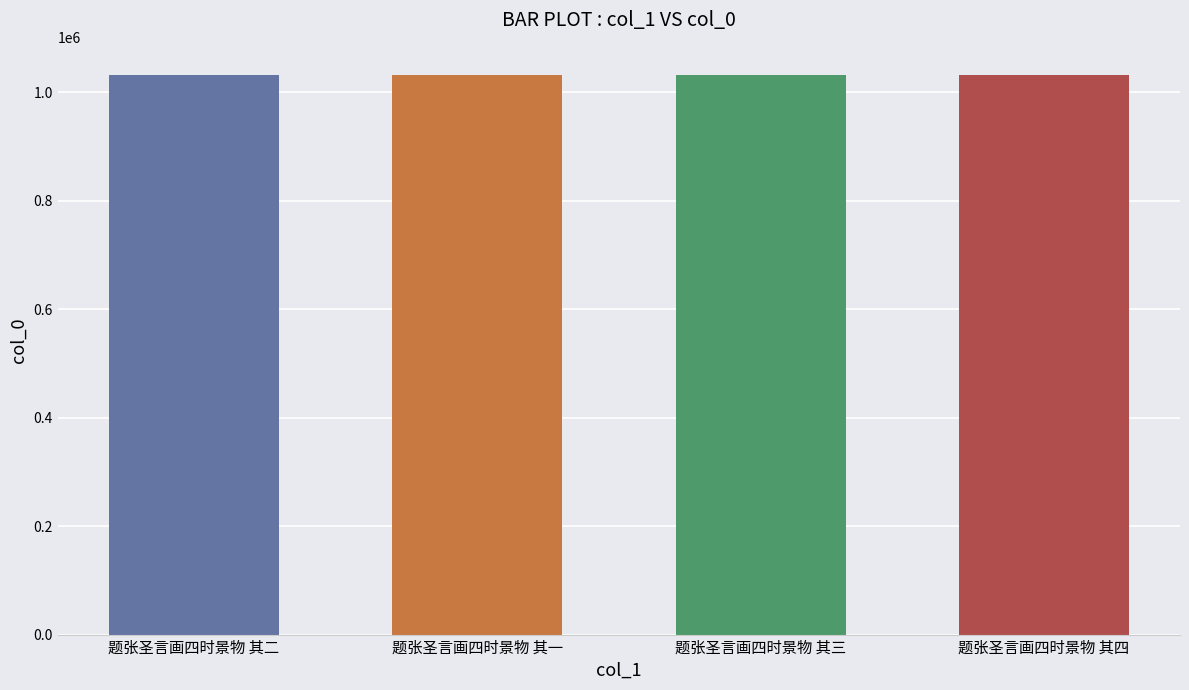

How many data points are less than 1031726?

2